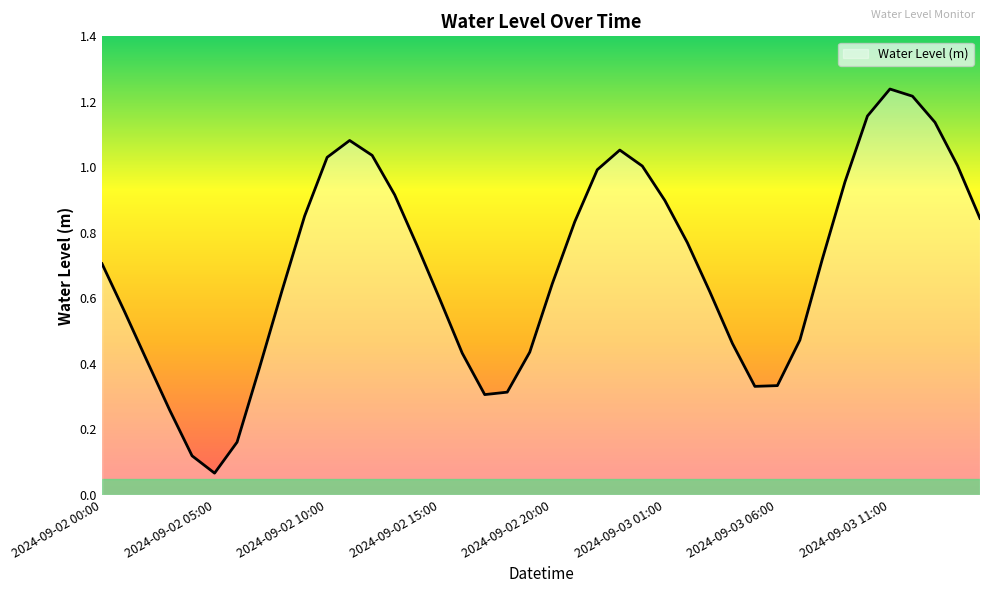

List the labels in order of value, largest first.

2024-09-03 11:00, 2024-09-03 12:00, 2024-09-03 10:00, 2024-09-03 13:00, 2024-09-02 11:00, 2024-09-02 23:00, 2024-09-02 12:00, 2024-09-02 10:00, 2024-09-03 14:00, 2024-09-03 00:00, 2024-09-02 22:00, 2024-09-03 09:00, 2024-09-02 13:00, 2024-09-03 01:00, 2024-09-02 09:00, 2024-09-03 15:00, 2024-09-02 21:00, 2024-09-03 02:00, 2024-09-02 14:00, 2024-09-03 08:00, 2024-09-02 00:00, 2024-09-02 20:00, 2024-09-02 08:00, 2024-09-03 03:00, 2024-09-02 15:00, 2024-09-02 01:00, 2024-09-03 07:00, 2024-09-03 04:00, 2024-09-02 19:00, 2024-09-02 16:00, 2024-09-02 02:00, 2024-09-02 07:00, 2024-09-03 06:00, 2024-09-03 05:00, 2024-09-02 18:00, 2024-09-02 17:00, 2024-09-02 03:00, 2024-09-02 06:00, 2024-09-02 04:00, 2024-09-02 05:00